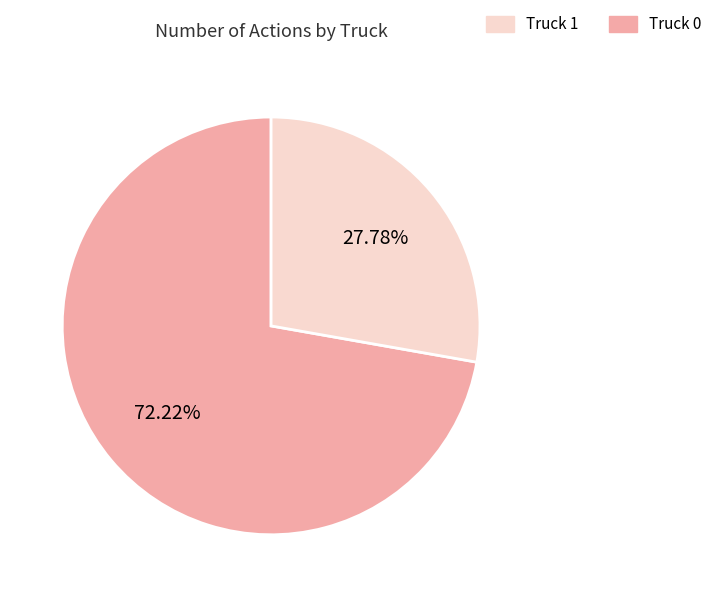

Does any single category account for the majority?

Yes